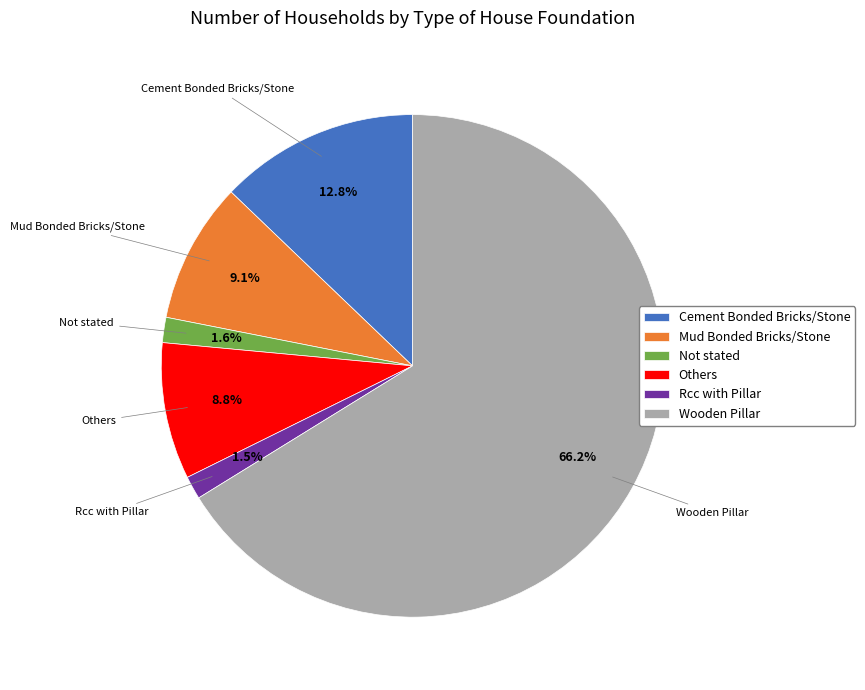

How many segments does this pie chart have?

6